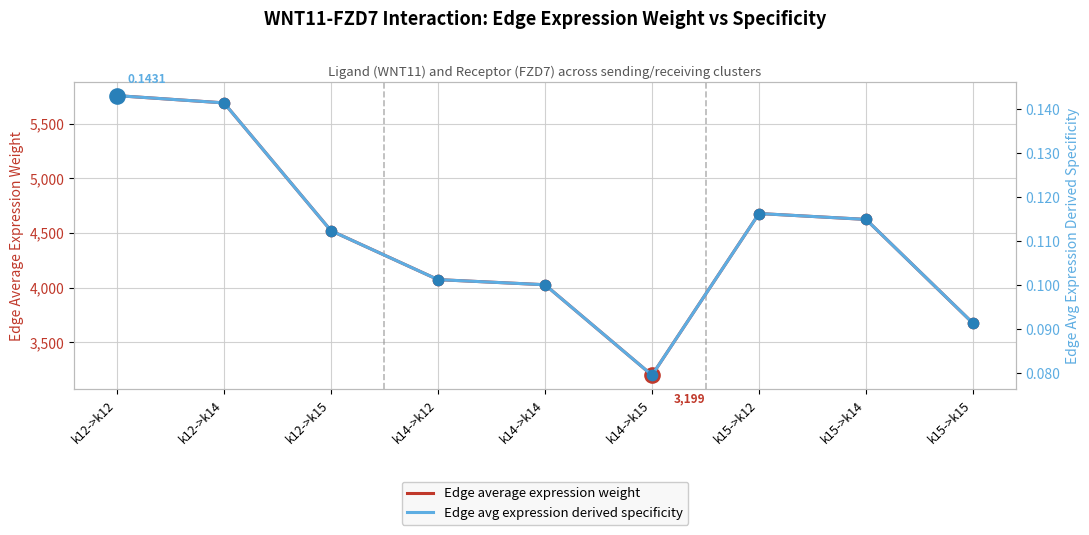

At which category is the sum across all series the highest?

k12->k12